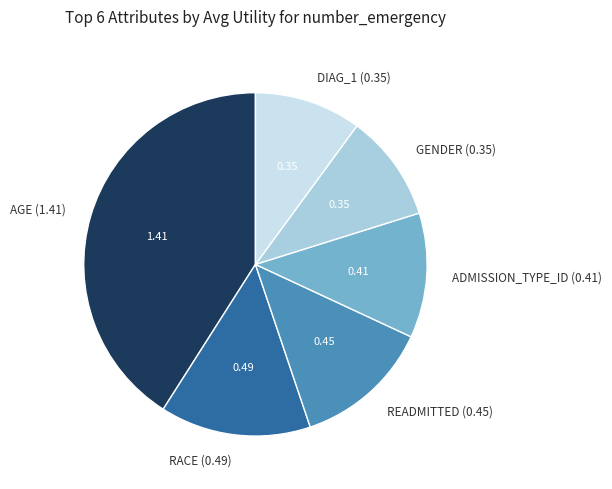

Is there any slice that represents more than half of the pie?

No